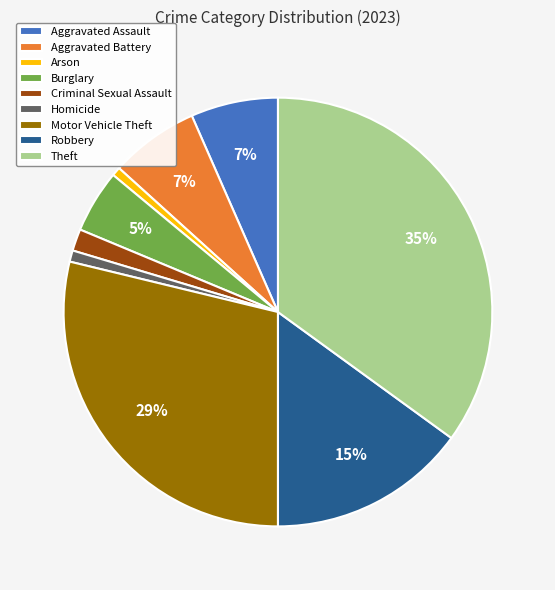

To the nearest percent, what is the average slice percentage?

11%